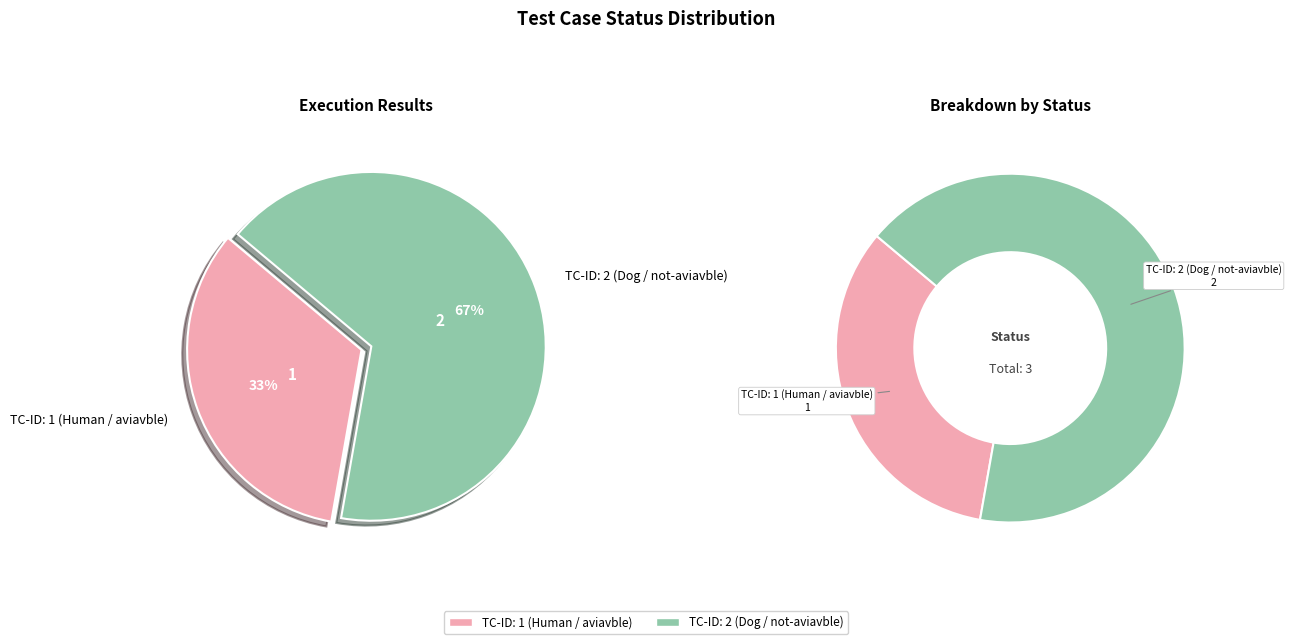

Count the number of slices in the pie.

2